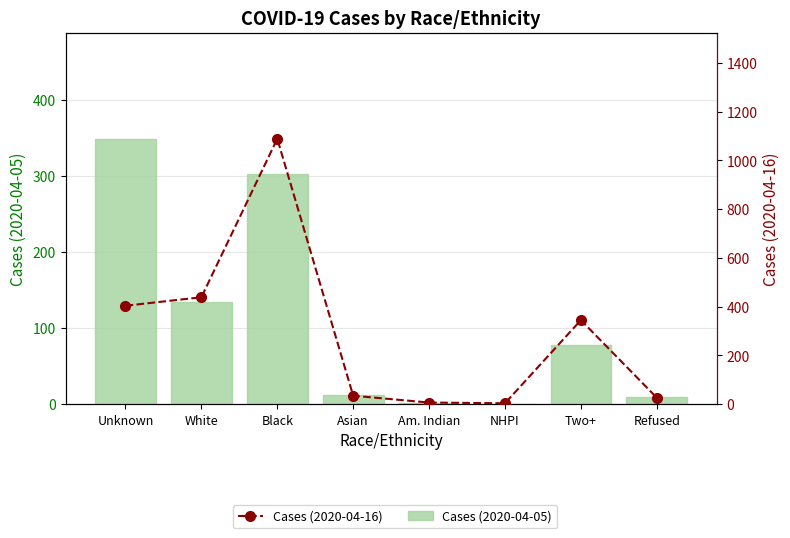

Which has a higher value, Am. Indian or Asian?

Asian